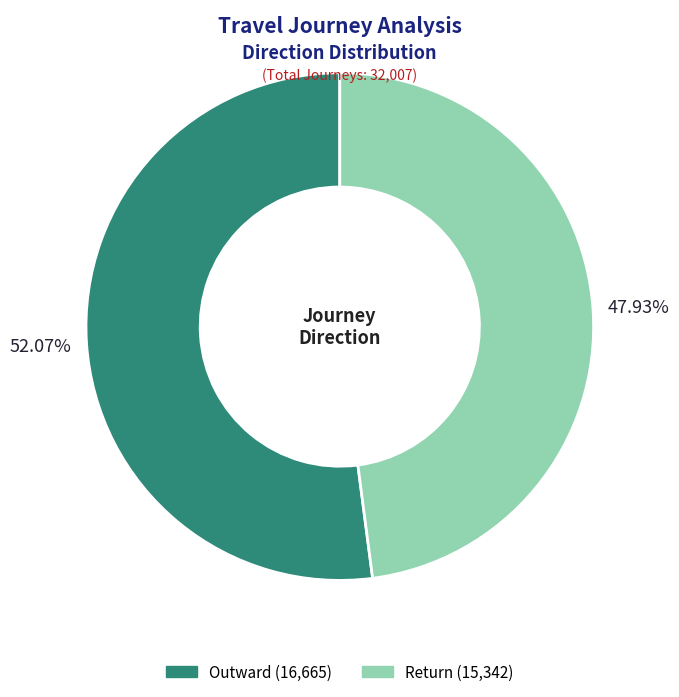

What is the ratio of the value at Outward to the value at Return?

1.1